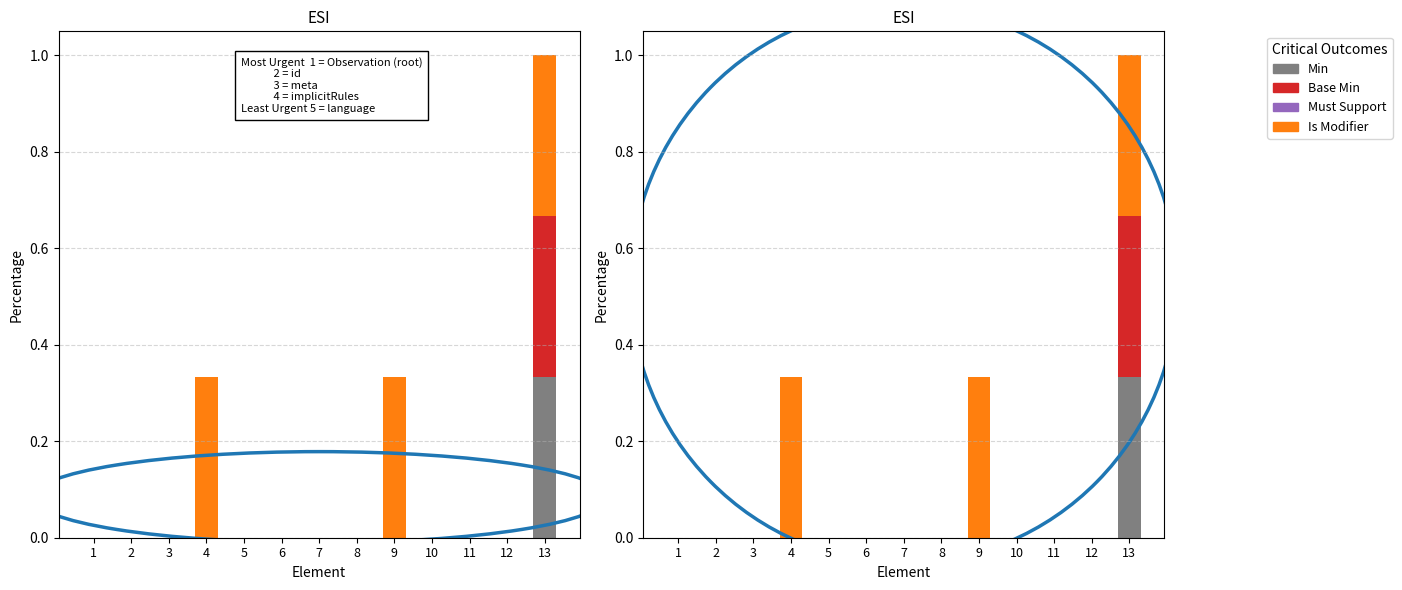

What is the value of the Is Modifier bar at the 13th from the left?

0.3